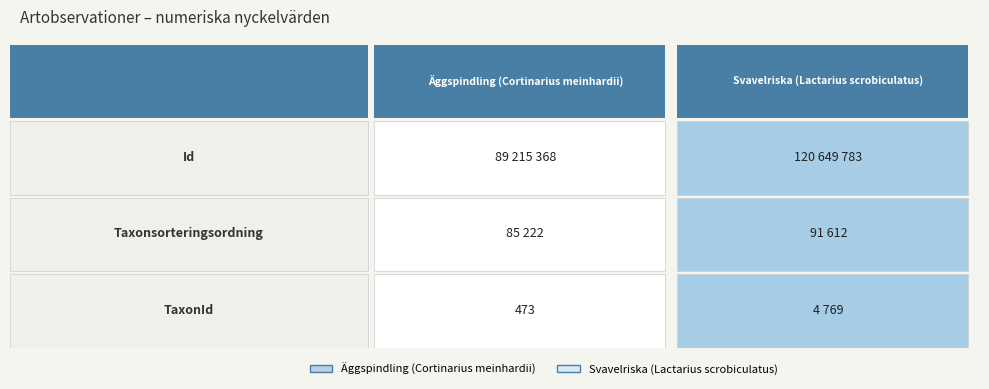

True or false: Svavelriska has a value of 91612 at 1.

True